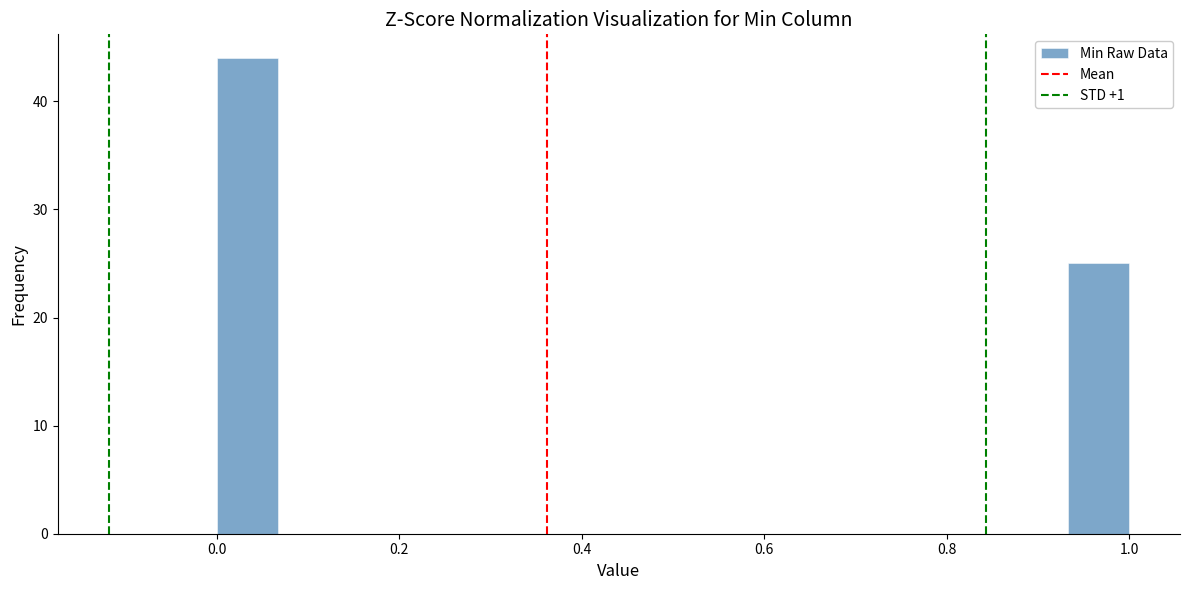

Read against the x-axis, roughly where is the centre of the tallest bar?

0.04